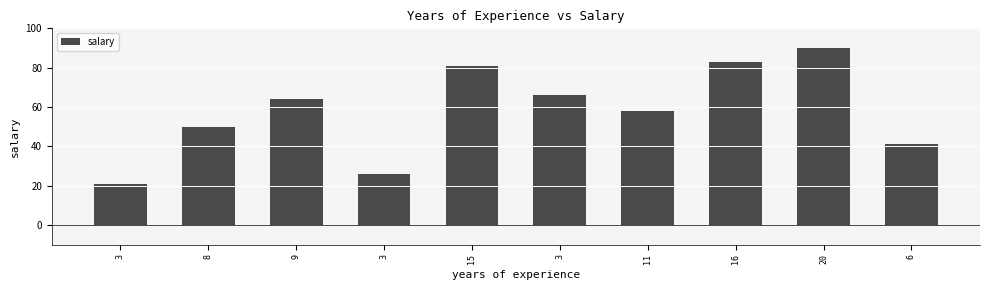

The value at 6 is 69. True or false?

False